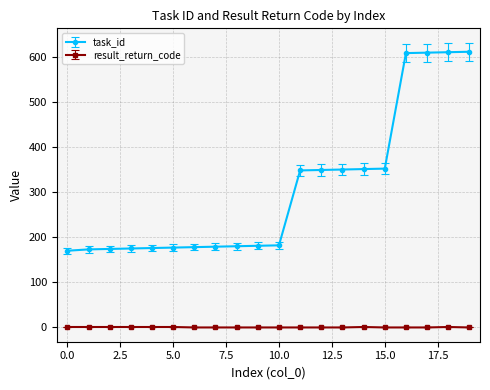

Which series has the largest range (max minus min)?

task_id